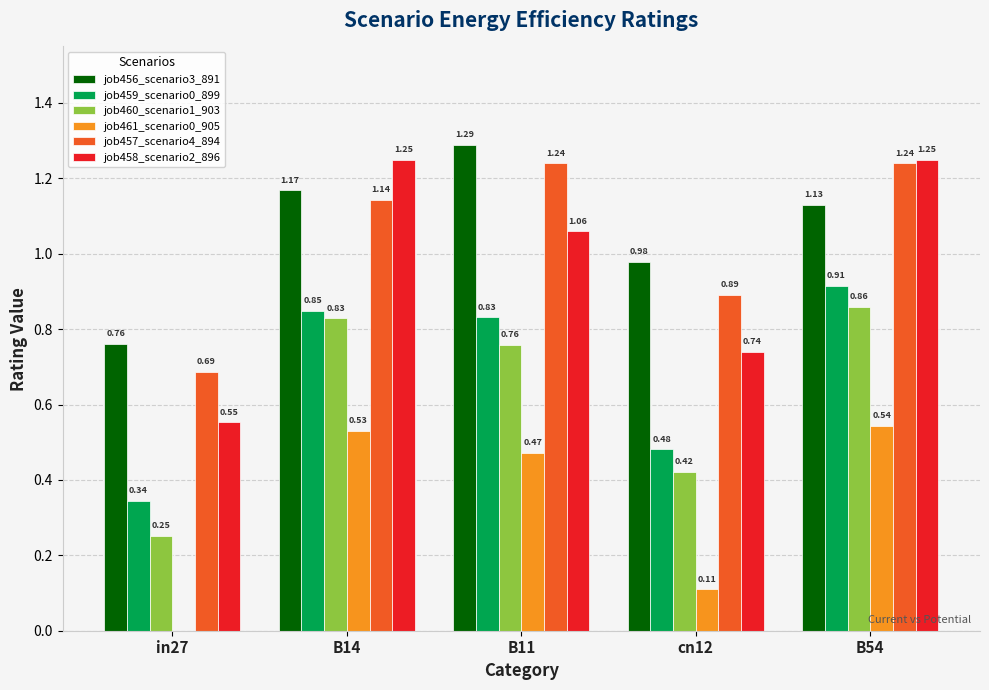

Where is job461_scenario0_905 nearest to the value 0?

in27